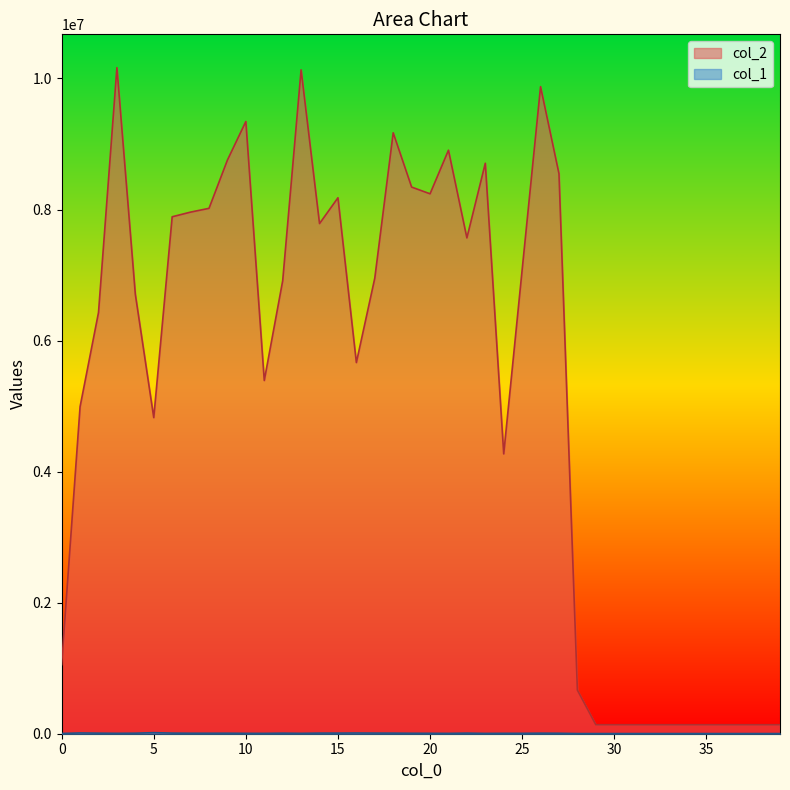

Which category has the lowest value in the col_1 series?

29